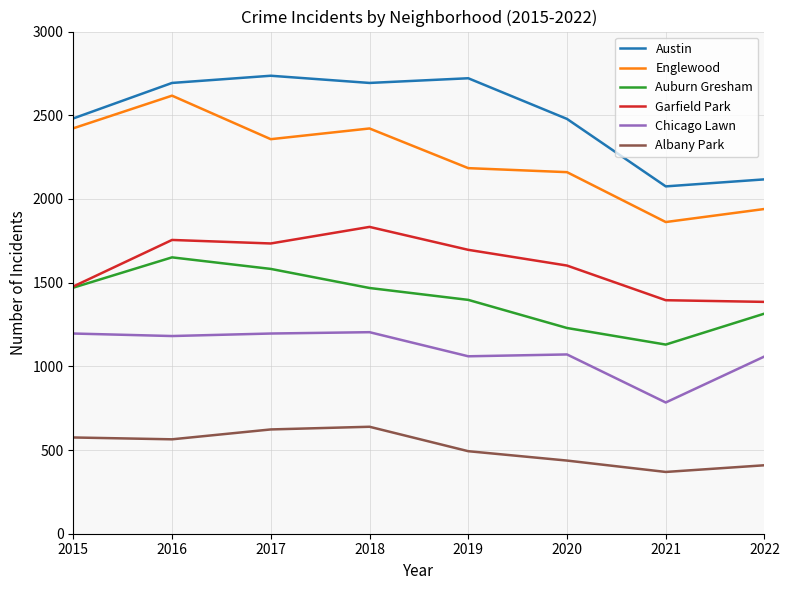

What is the difference between the Chicago Lawn values at 2020 and 2016?

110